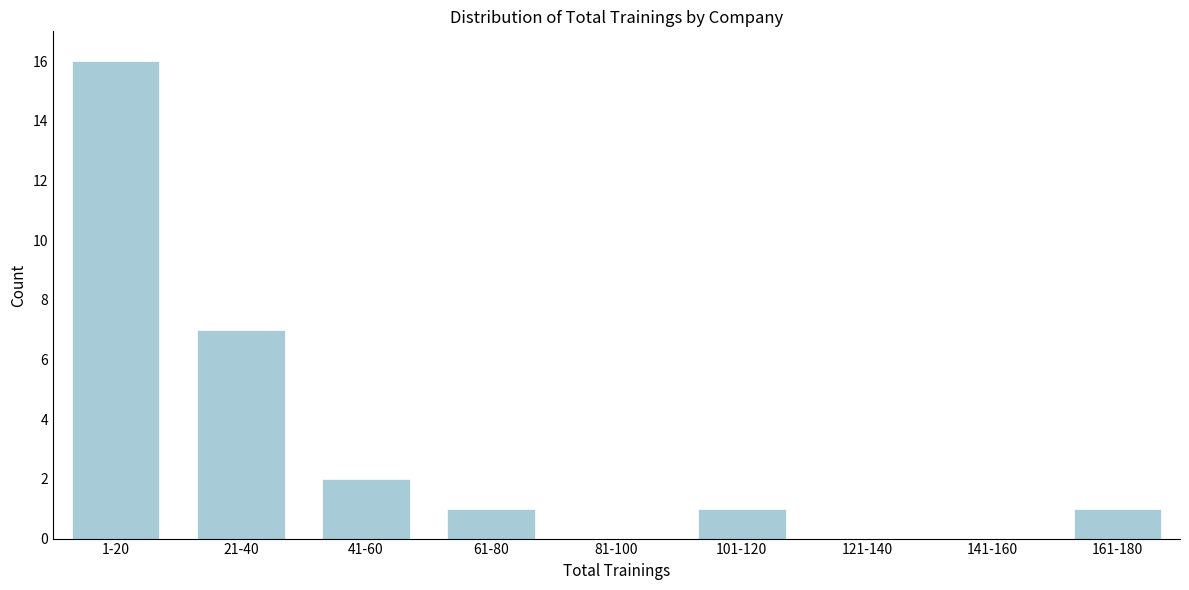

Reading left to right, what are all the values shown in this chart?

1-20=16	21-40=7	41-60=2	61-80=1	81-100=0	101-120=1	121-140=0	141-160=0	161-180=1